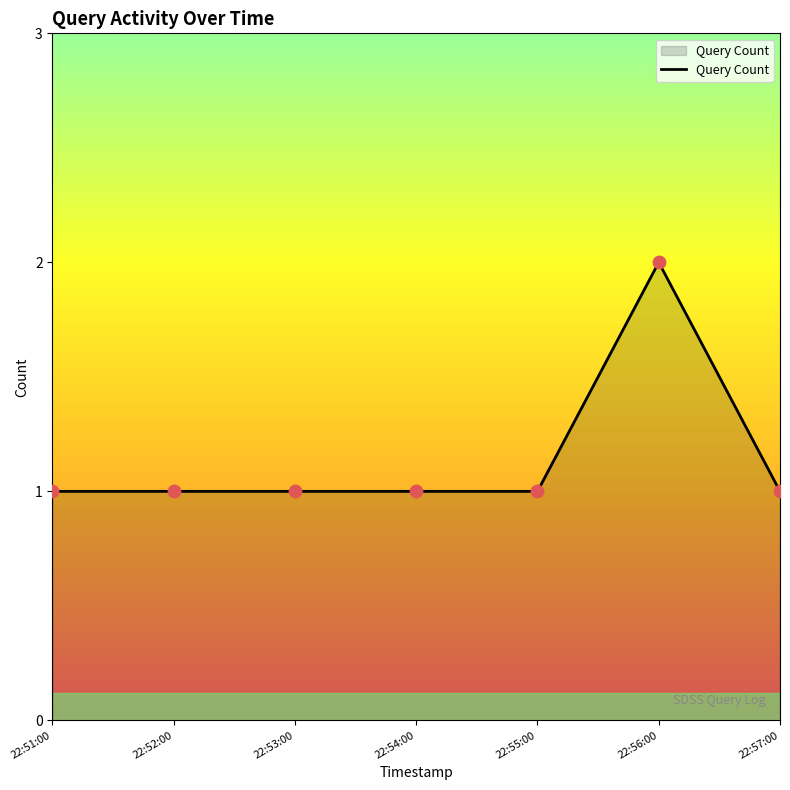

Approximately how many times larger is the value at 22:53:00 compared to 22:57:00?

1.0